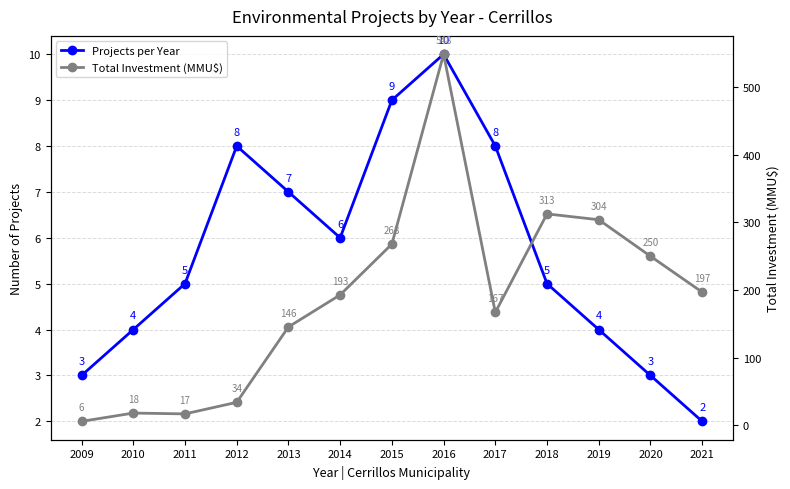

How many interior local peaks does the Total Investment (MMU$) series have?

3